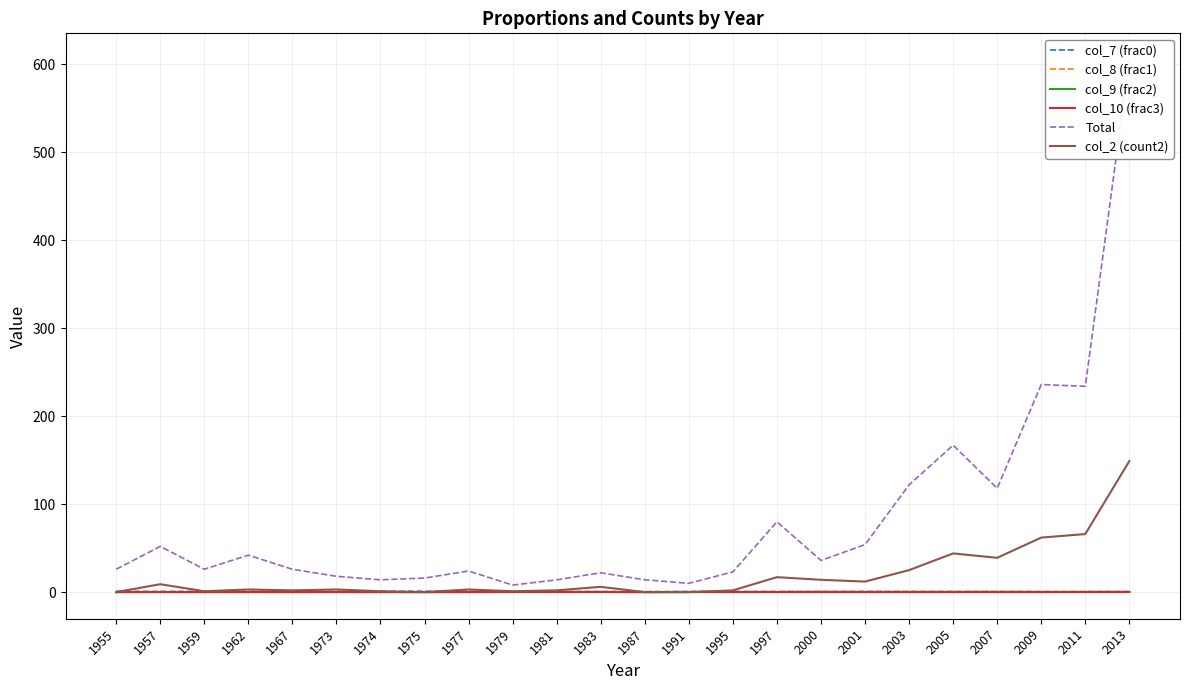

How many intersections are there between col_8 (frac1) and col_9 (frac2)?

1